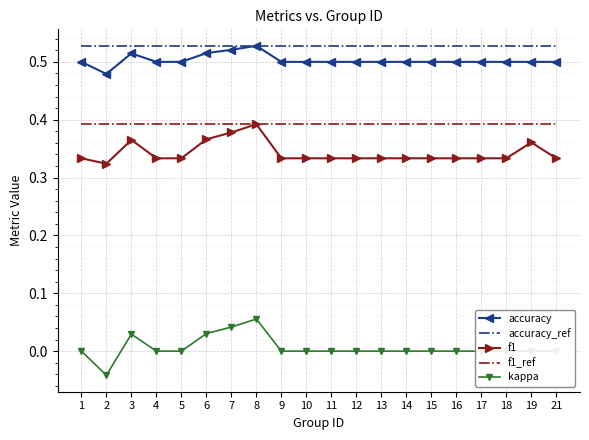

What is the sum of all accuracy values?

10.1